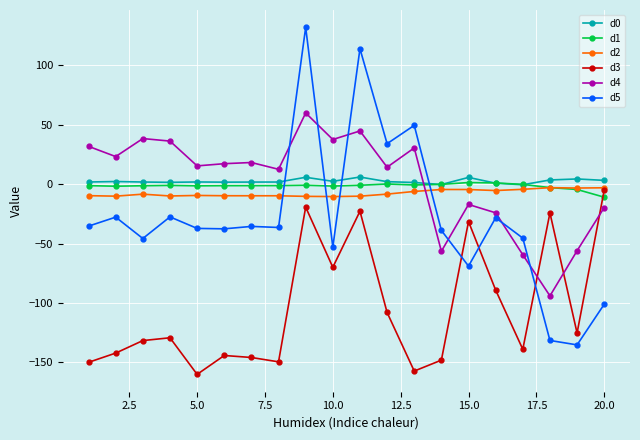

How many intersections are there between d1 and d5?

4